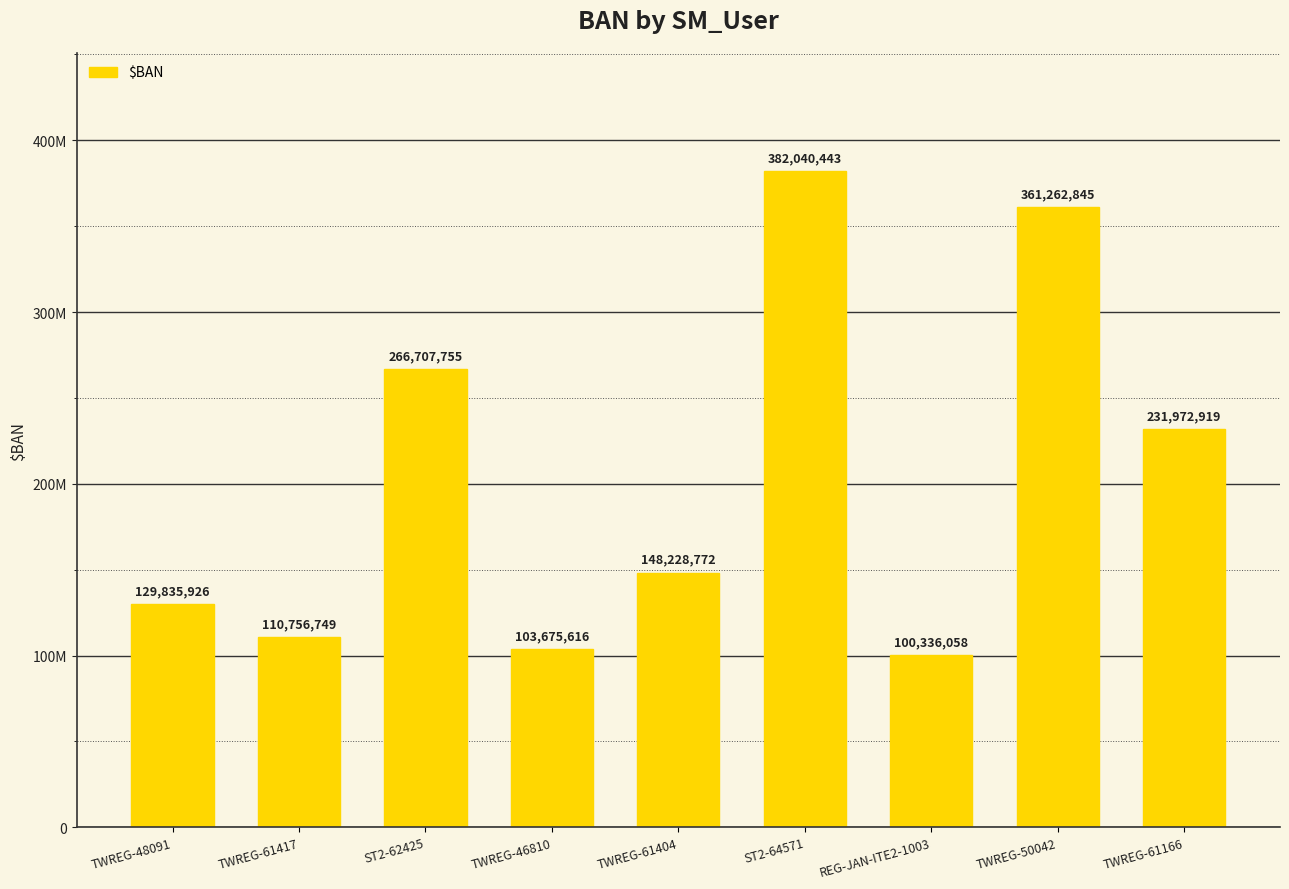

Does the chart contain any negative values?

No